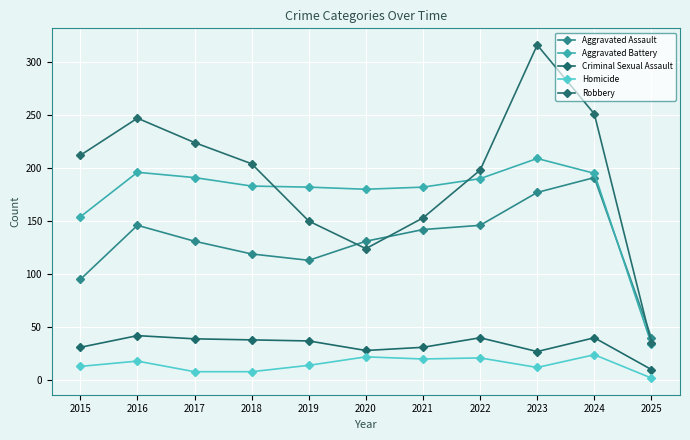

True or false: Criminal Sexual Assault and Robbery intersect in this chart.

False